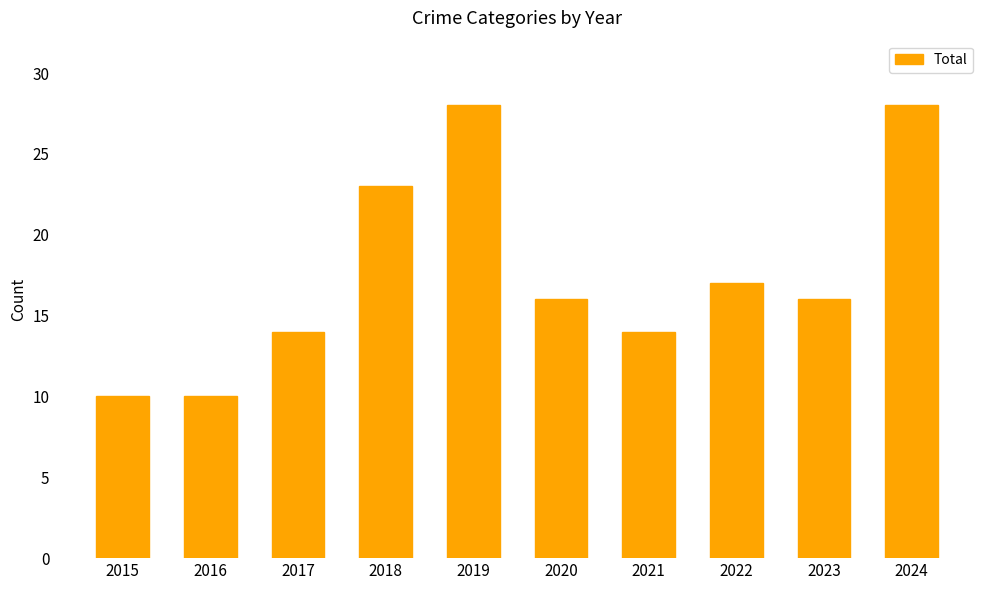

Reading left to right, extract all data points from this chart.

2015=10	2016=10	2017=14	2018=23	2019=28	2020=16	2021=14	2022=17	2023=16	2024=28